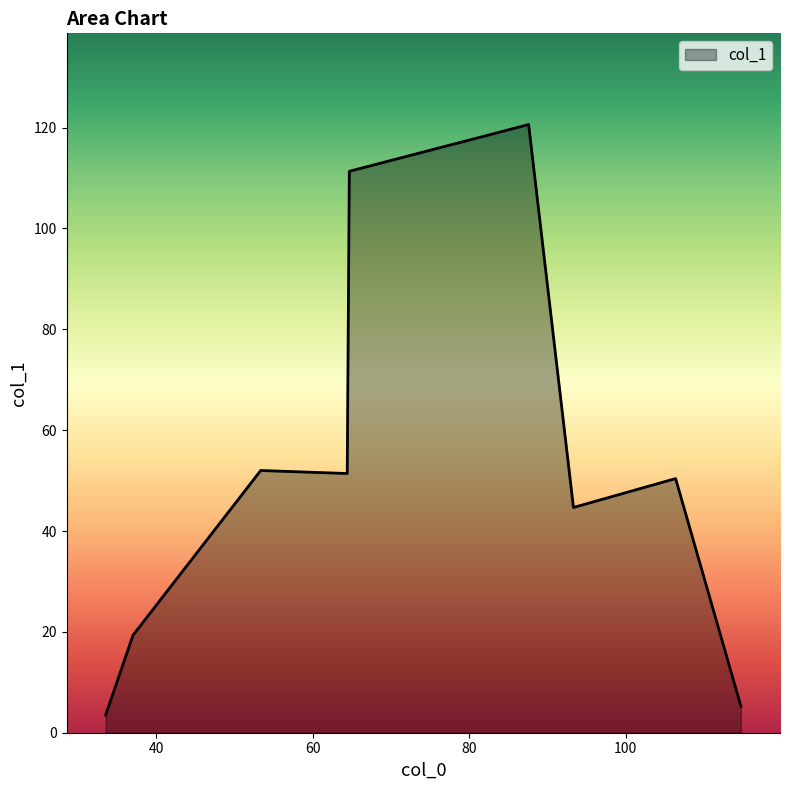

What is the minimum value shown in the chart?

3.5